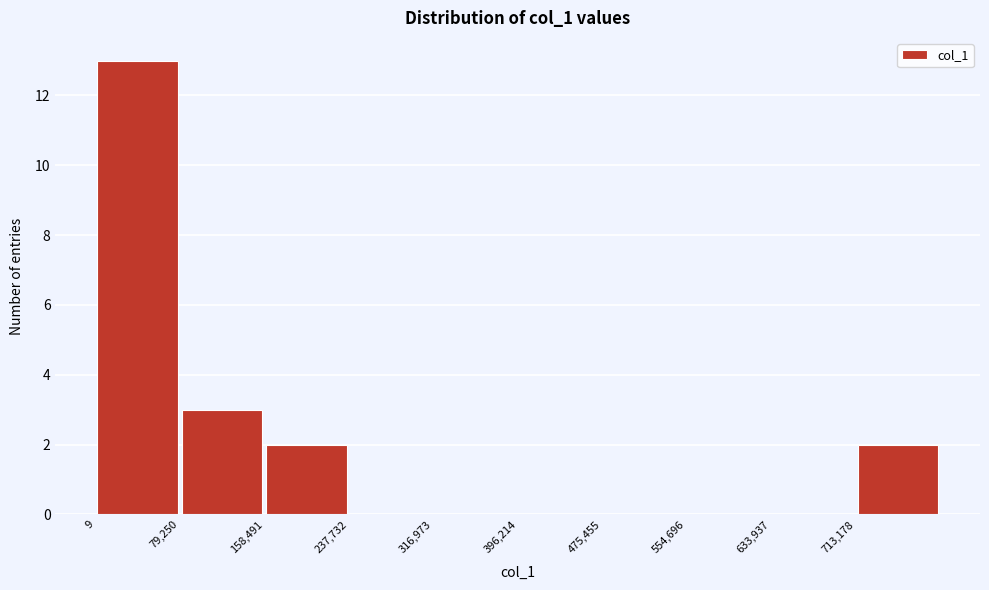

What is the height of the bar covering 0 to 80000 on the x-axis? Neither the bar edges nor the heights are printed on the chart, so give them approximately, as read against the axes.

13